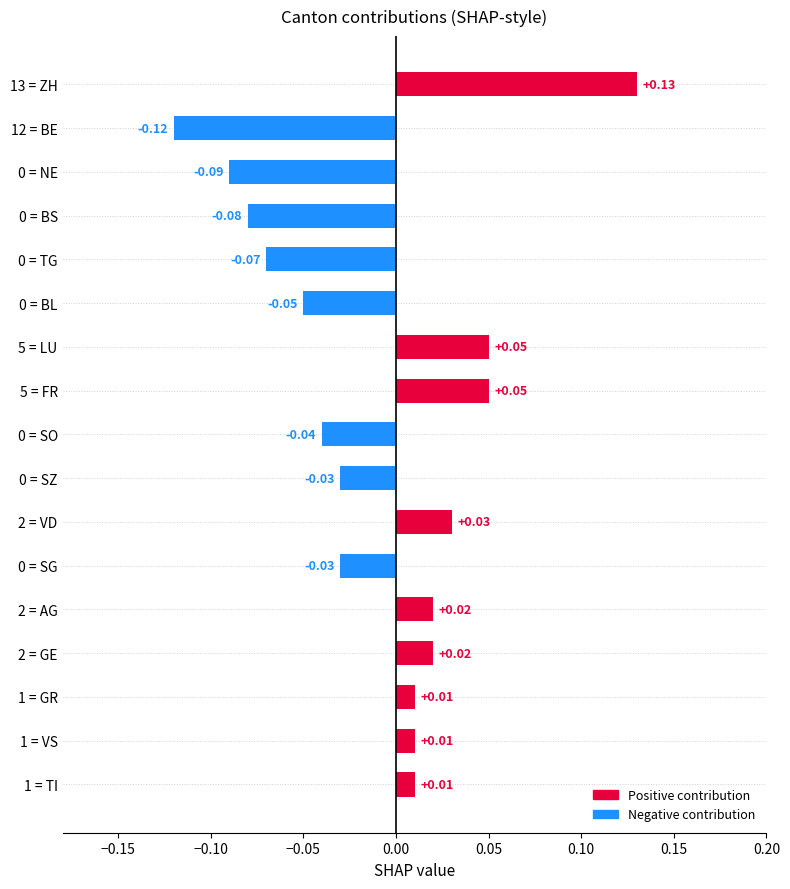

What is the change in value from 0 = SG to 5 = LU?

+0.1